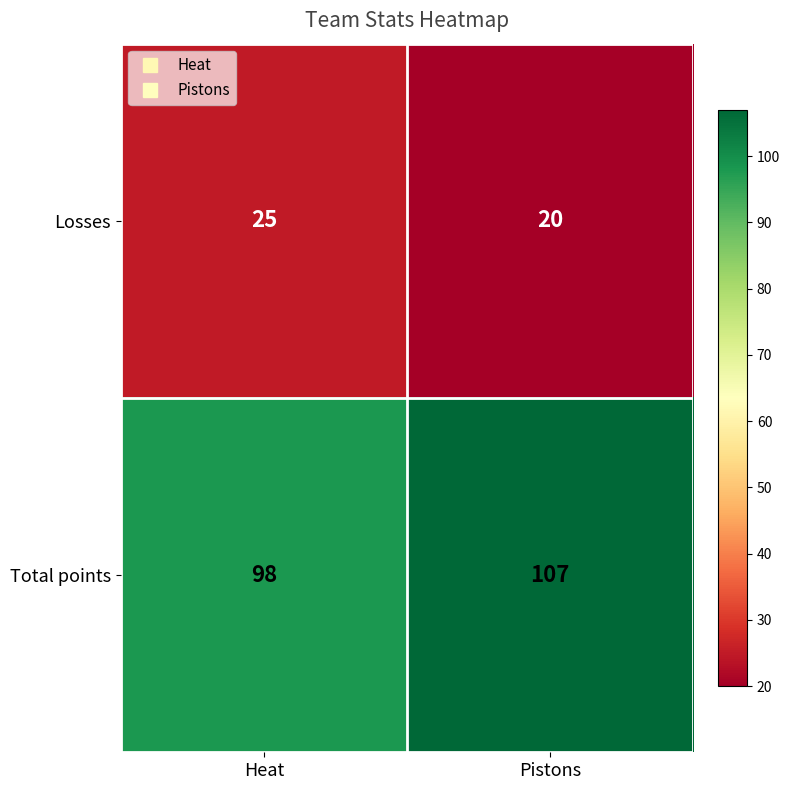

How many distinct data groups are displayed?

2